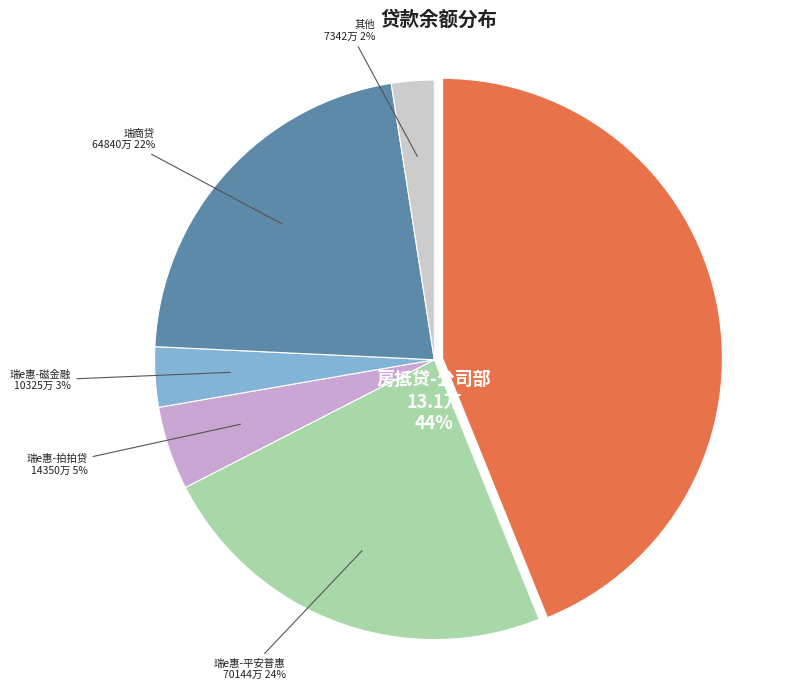

Which category has the biggest portion of the pie?

房抵贷-公司部